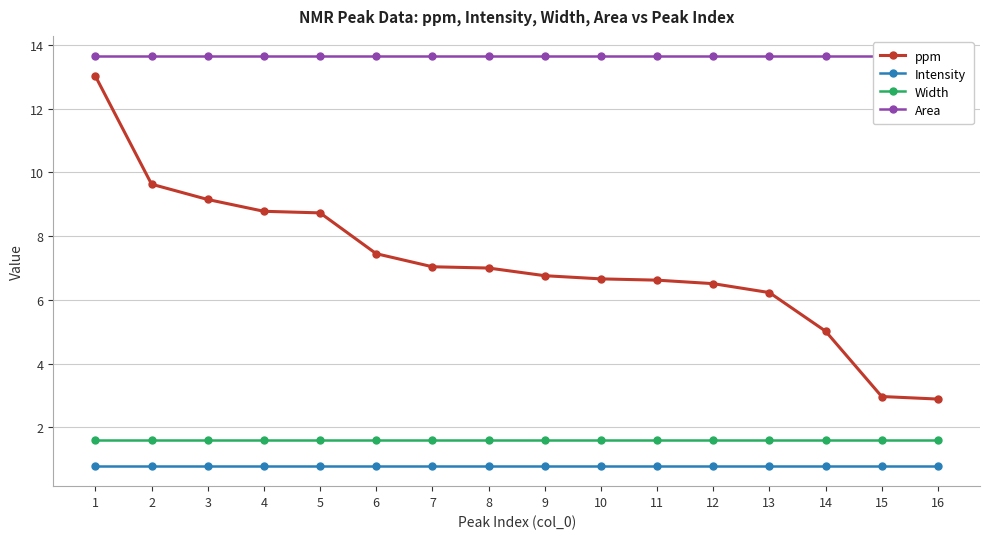

What is the value of the Area point at the 13th from the left?

13.6